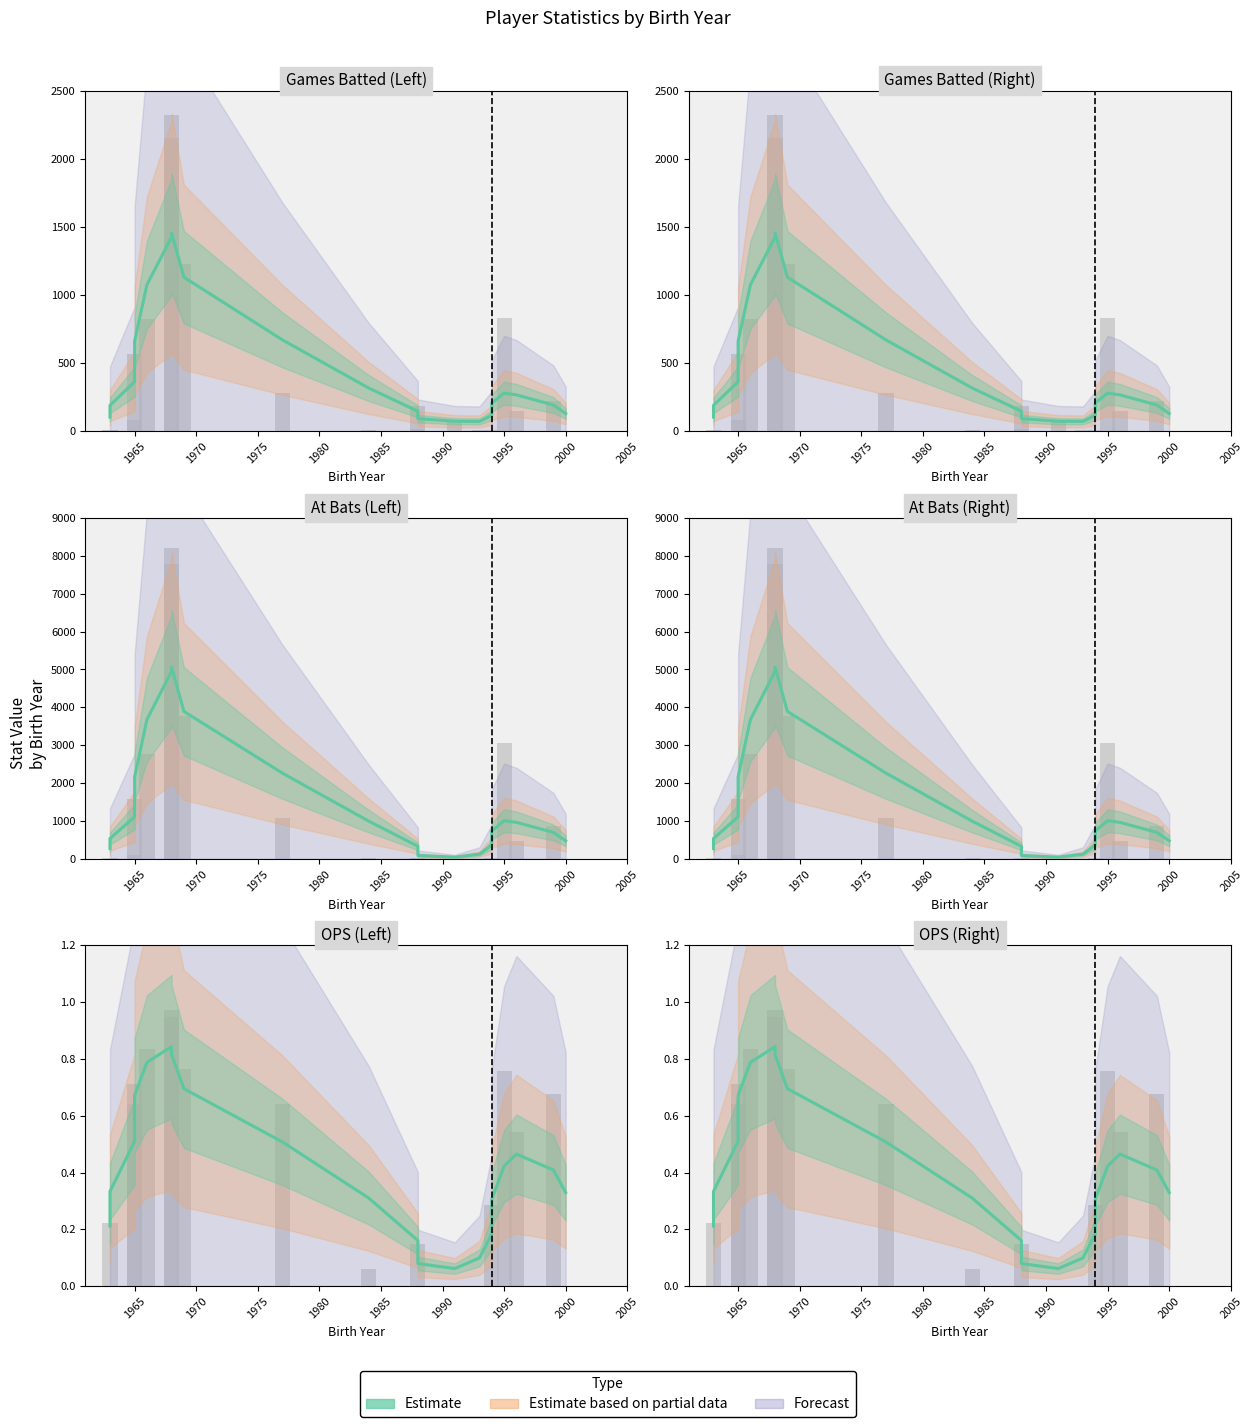

What is the difference between the second highest and minimum values in the G_bat series?

2150.0